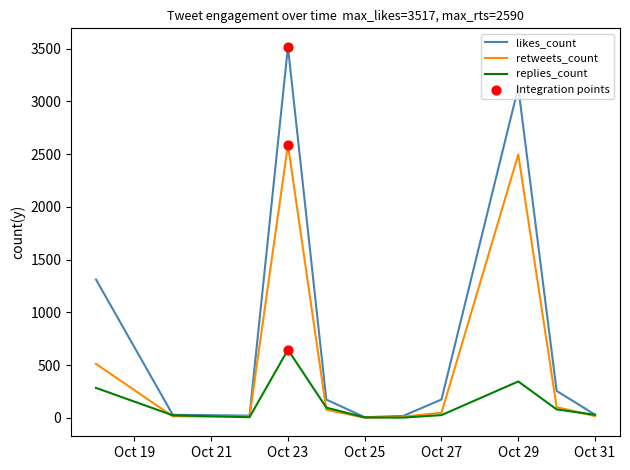

Which series has the largest total across all categories?

likes_count